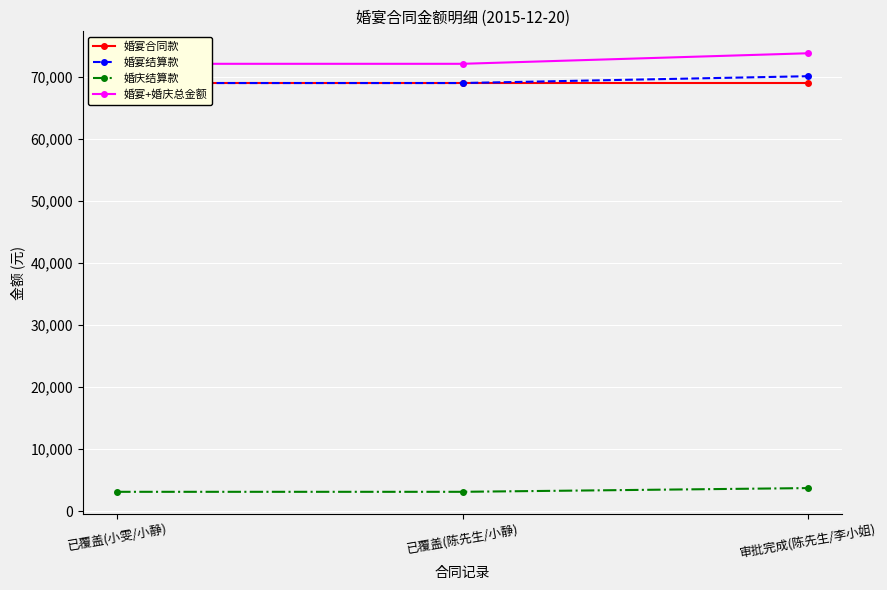

Reading left to right, transcribe all the data shown in this chart.

婚宴合同款: 69000	69000	69000
婚宴结算款: 69000	69000	70100
婚庆结算款: 3100	3100	3700
婚宴+婚庆总金额: 72100	72100	73800